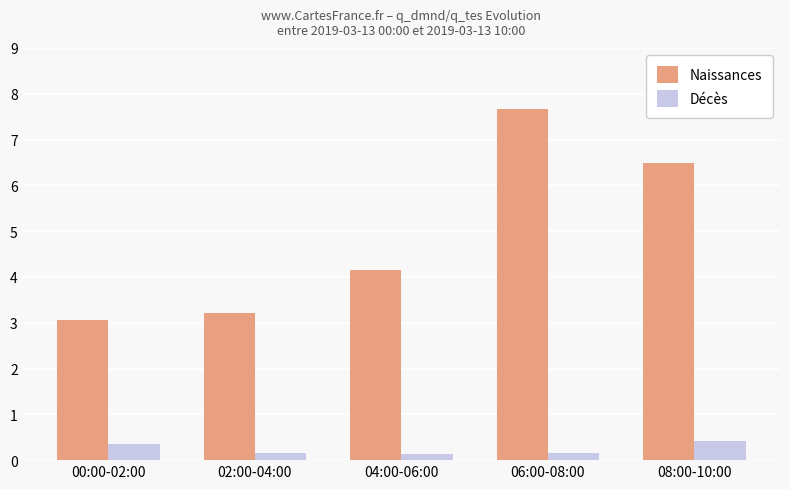

True or false: Naissances has a value of 10.4 at 06:00-08:00.

False